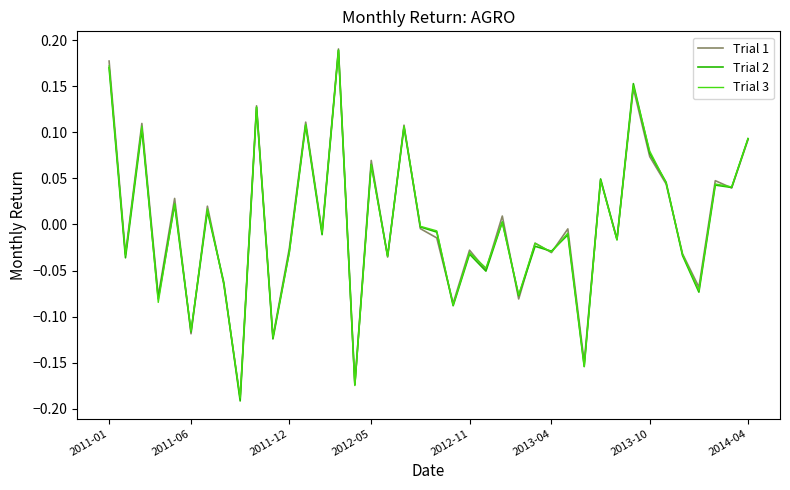

Does the chart display data point markers on the line(s)?

No